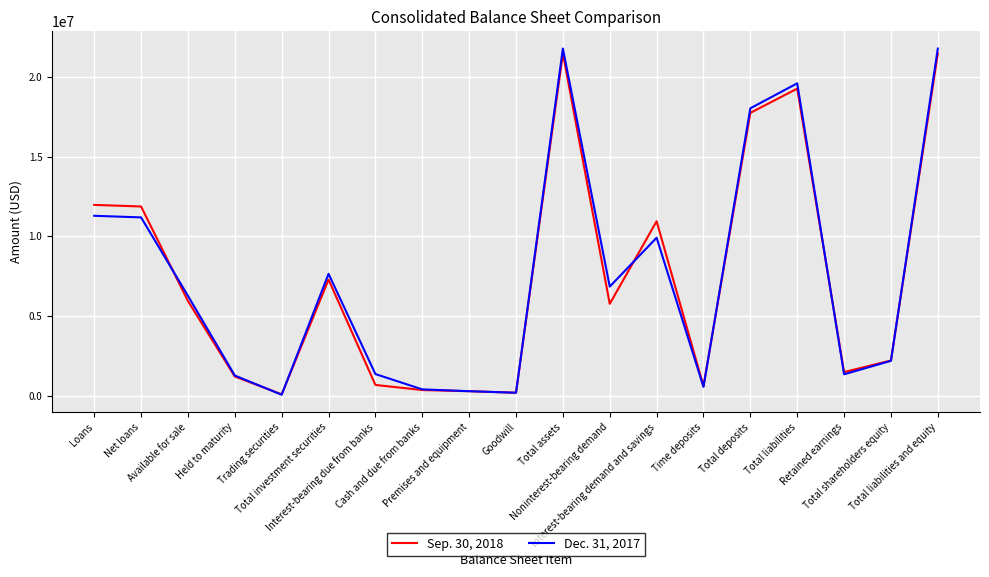

List the series in order of their overall mean, lowest first.

Sep. 30, 2018, Dec. 31, 2017